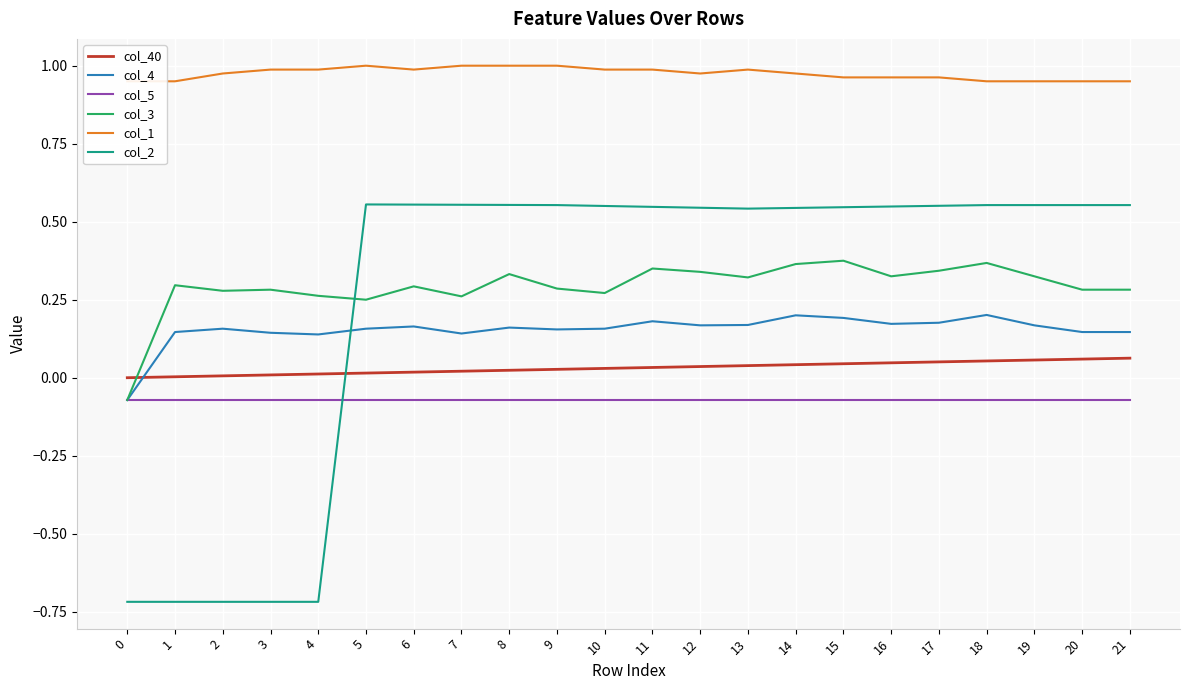

How many interior local peaks does the col_4 series have?

6